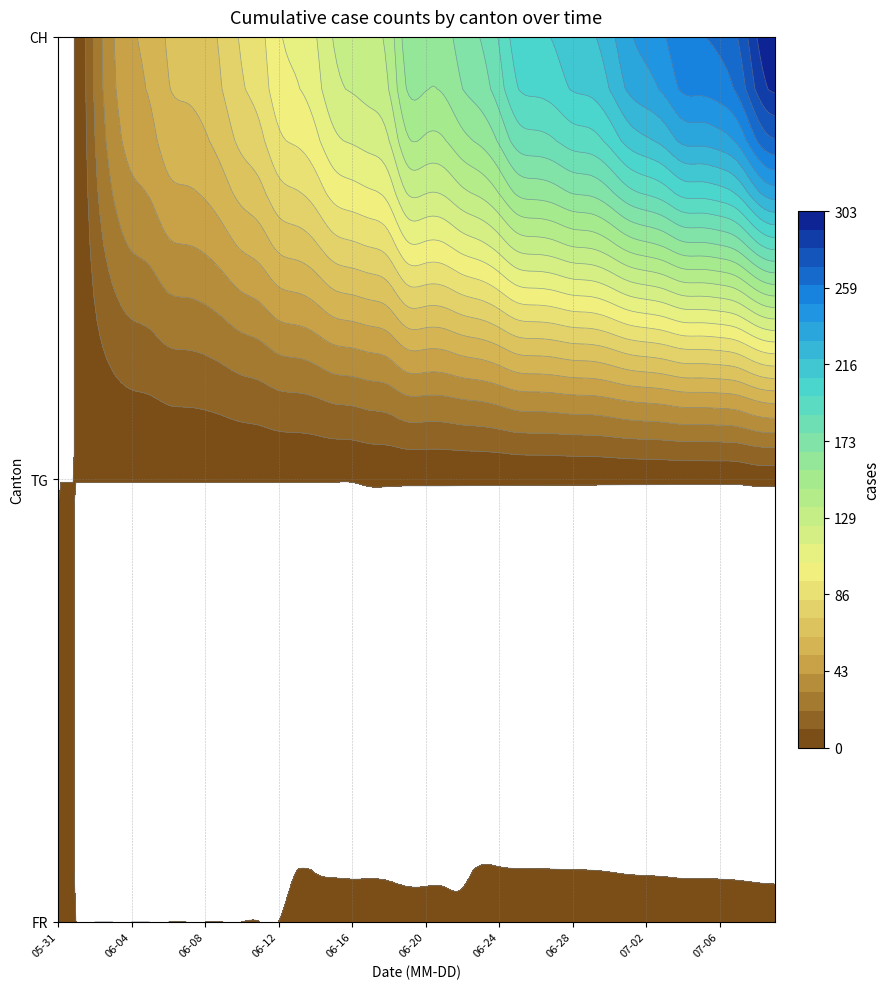

What is the total value across all series at 2020-06-13?

108